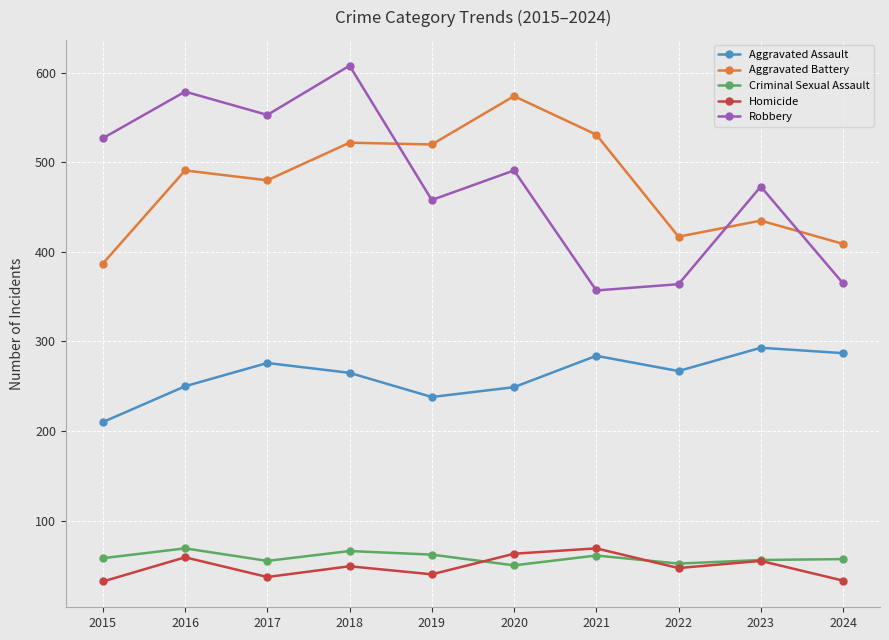

What is the lowest value of the Aggravated Assault series?

210